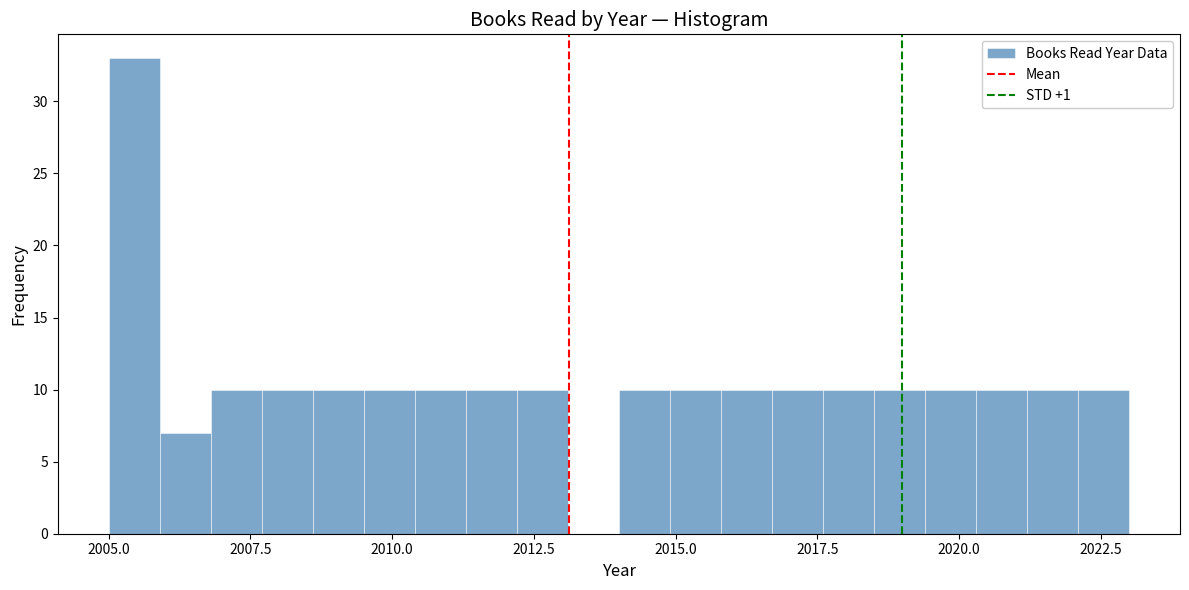

Around what value on the x-axis is the tallest bar? Give the approximate position of its centre, as read against the axis.

2005.5